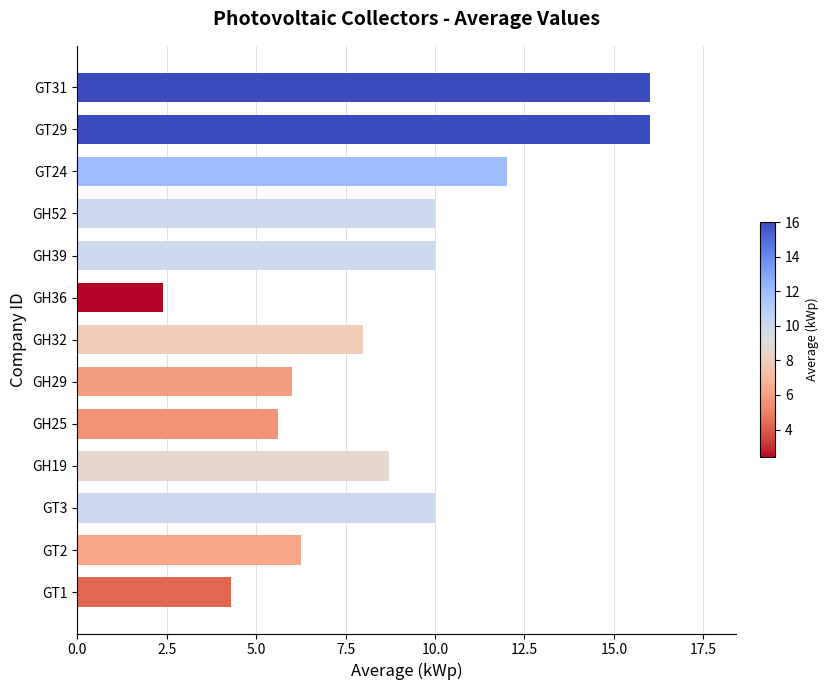

Which has a higher value, GH29 or GT29?

GT29